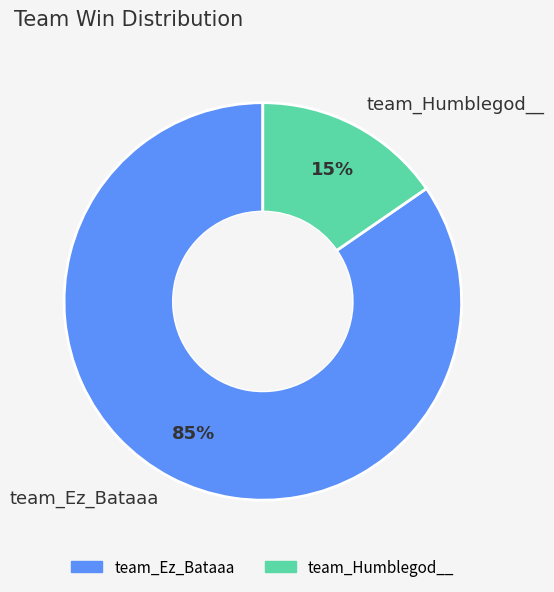

Is the sum of team_Ez_Bataaa and team_Humblegod__ greater than half?

Yes